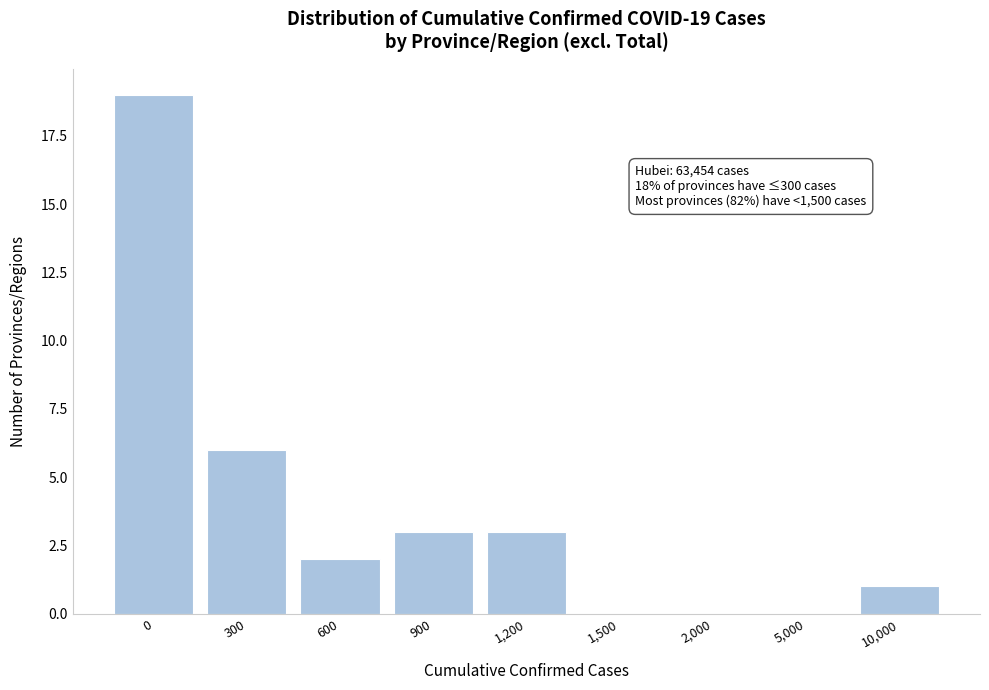

Reading left to right, transcribe all the data shown in this chart.

0=19	300=6	600=2	900=3	1,200=3	1,500=0	2,000=0	5,000=0	10,000=1